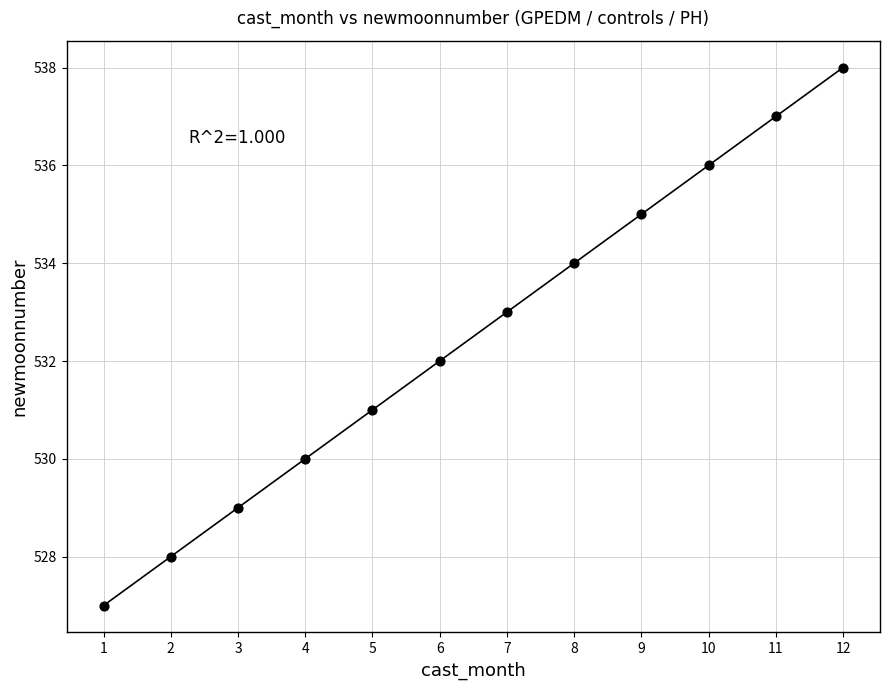

What is the range of X values (max minus min)?

11